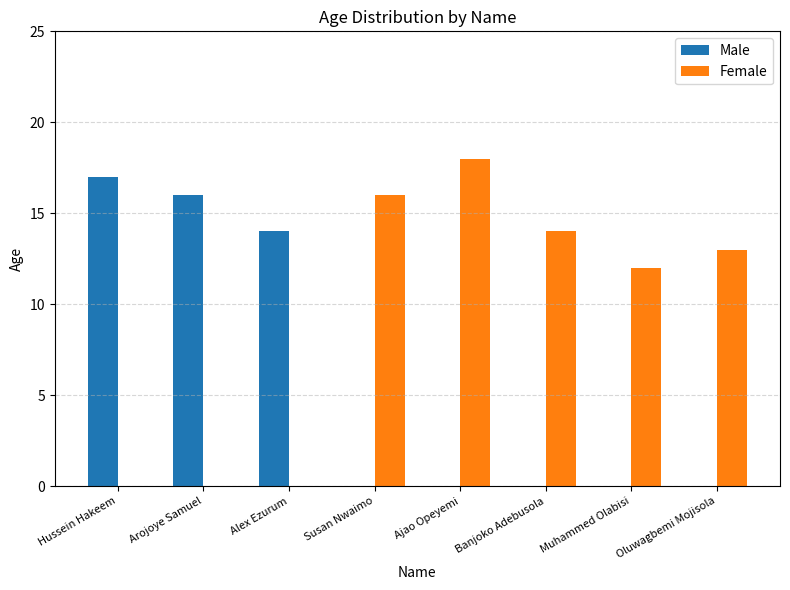

Which series has the widest spread of values?

Female